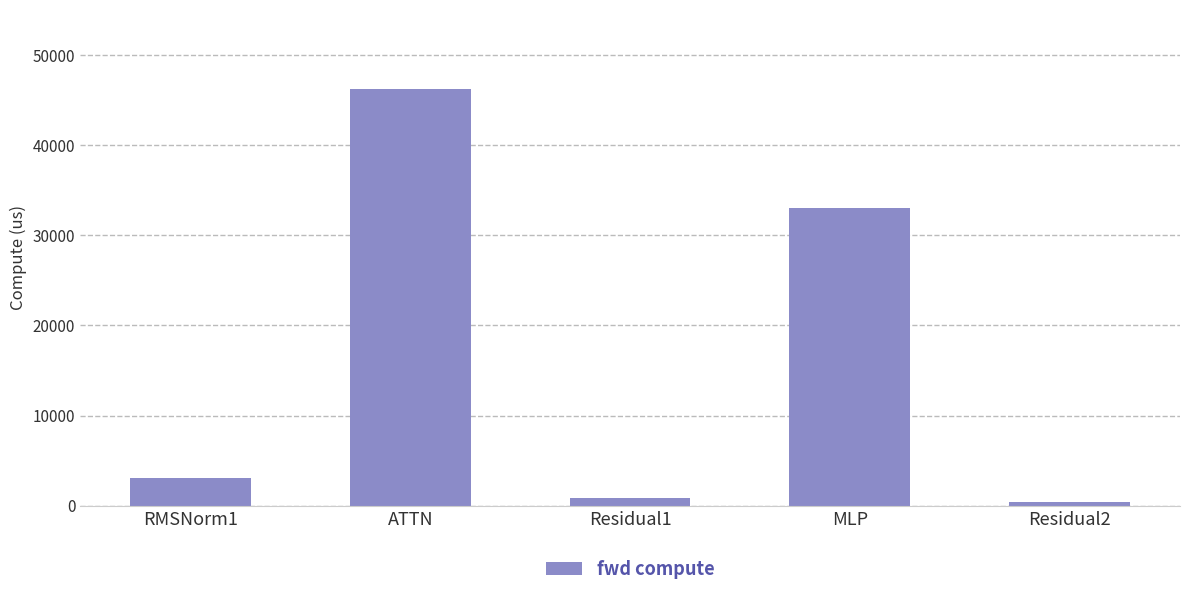

What is the smallest value displayed?

416.7